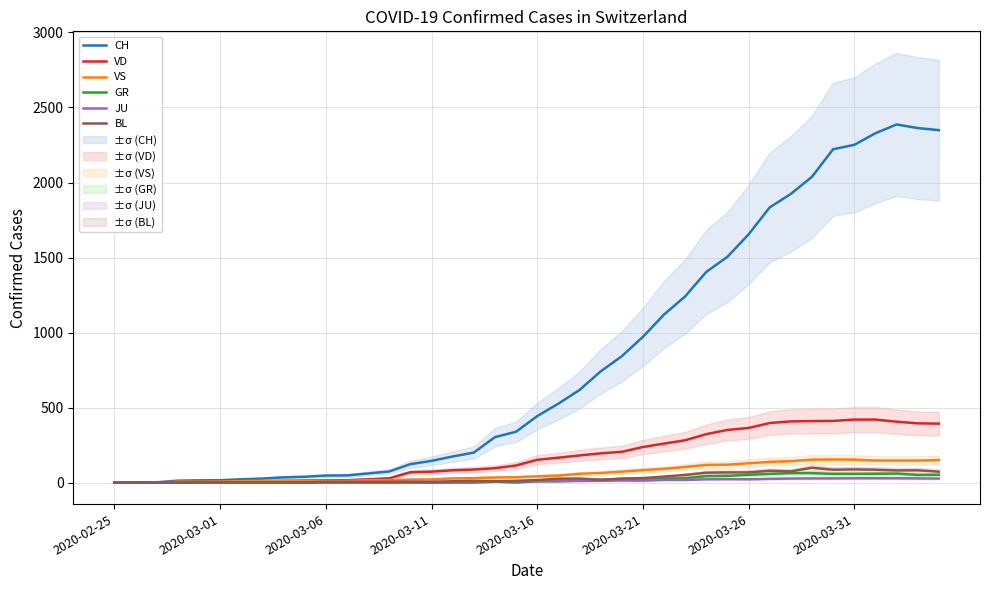

True or false: JU has more than 1 points higher than both neighbors.

True